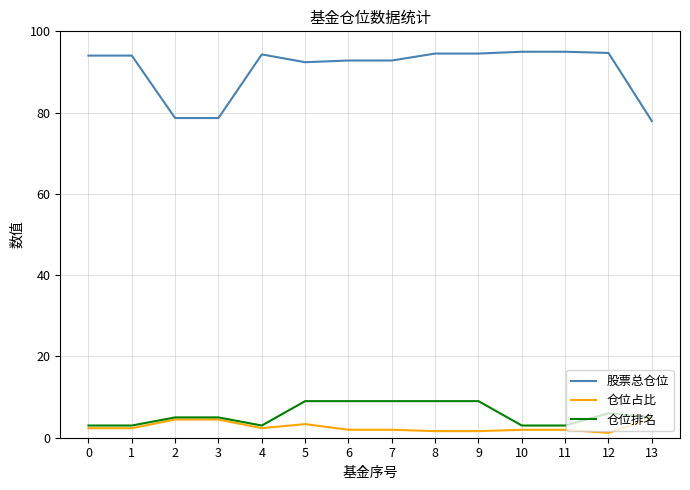

The 仓位排名 series shows 3.9 at 8. True or false?

False